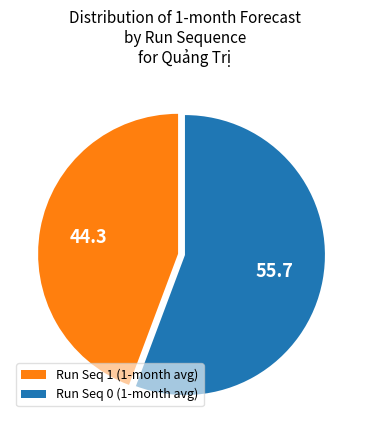

Approximately how many times larger is the value at Run Seq 1 (1-month avg) compared to Run Seq 0 (1-month avg)?

0.8